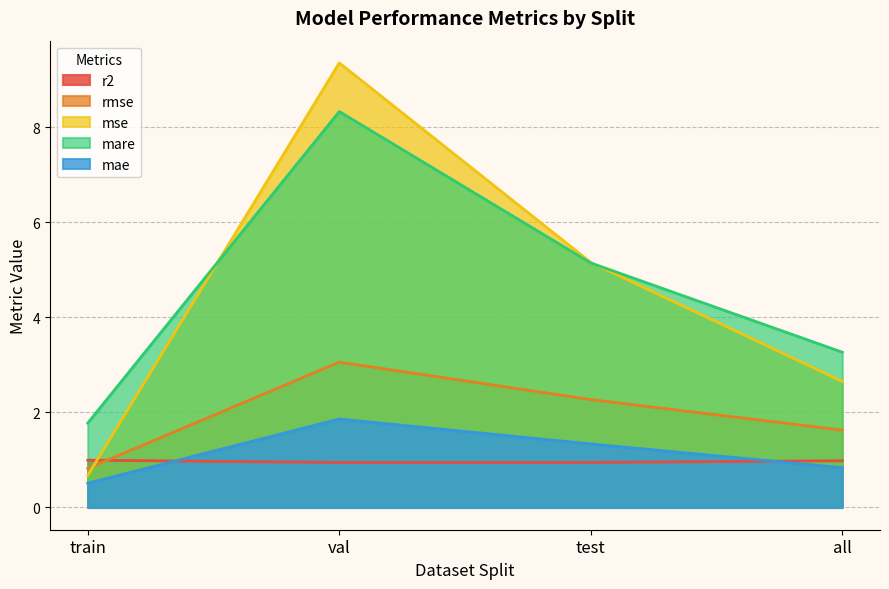

What are all the series names shown in the legend?

r2, rmse, mse, mare, mae